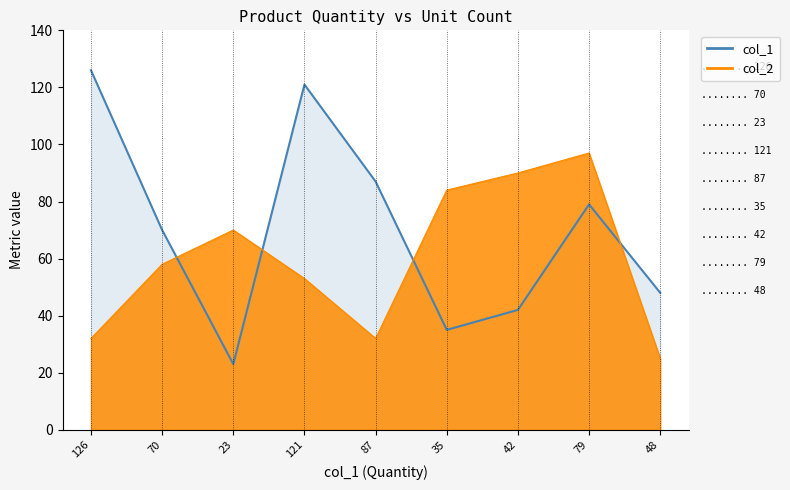

What value does the col_2_line series have at 35?

84